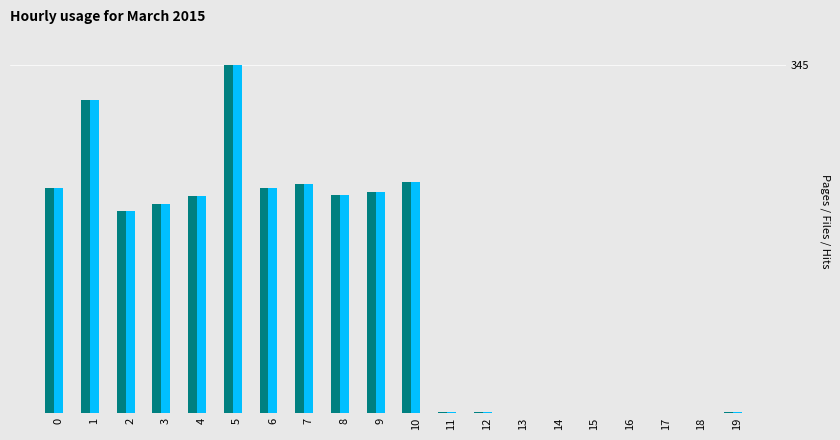

What is the total value across all series at 19?

2.3